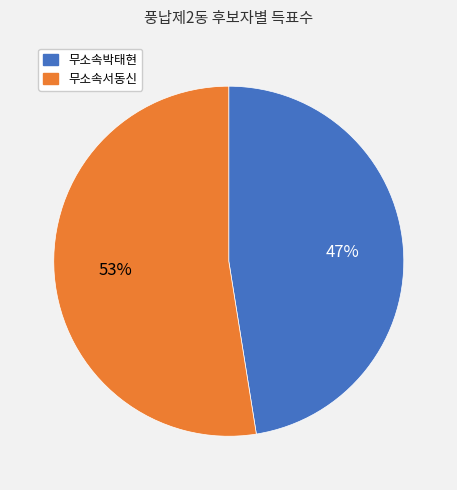

Approximately how many times larger is the value at 무소속서동신 compared to 무소속박태현?

1.1